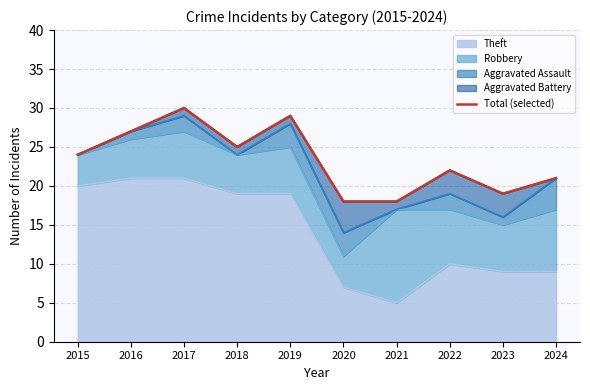

Rank the categories by value from lowest to highest.

2020, 2021, 2023, 2024, 2022, 2015, 2018, 2016, 2019, 2017